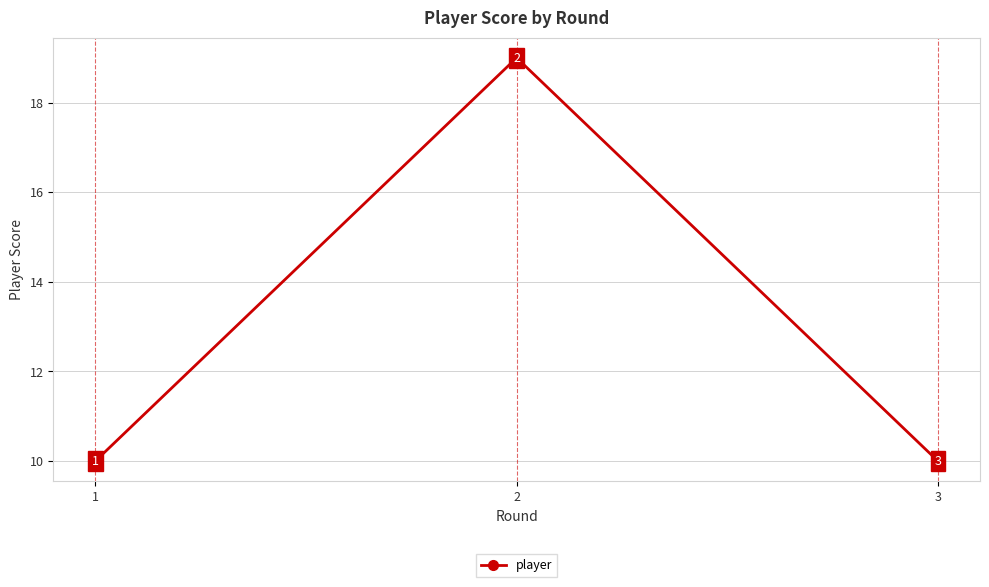

Count the number of categories in the chart.

3